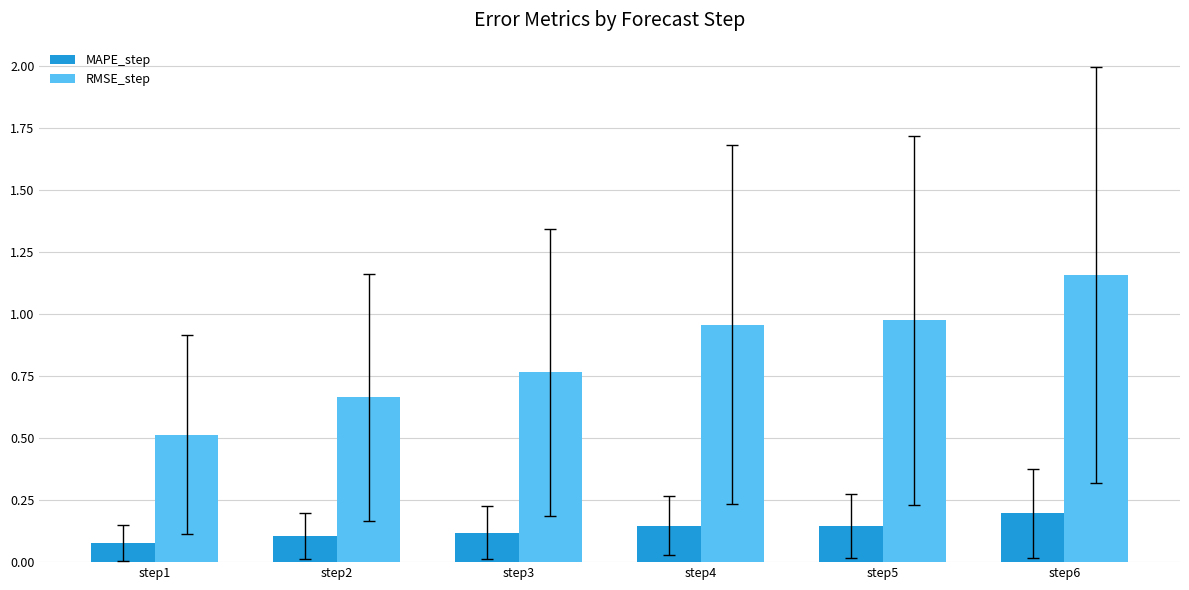

Which category has the highest value across all series?

step6